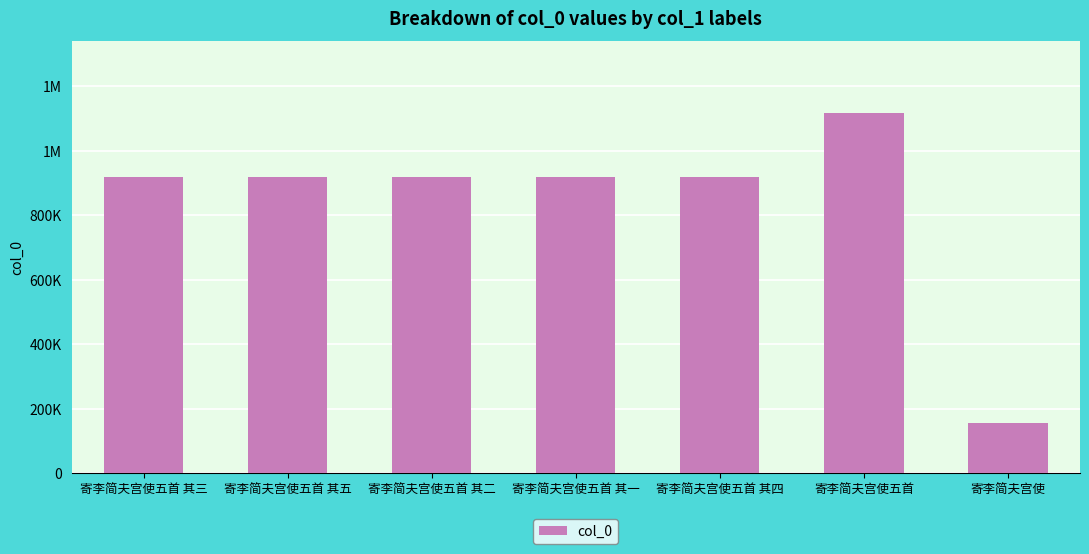

List the labels in order of value, largest first.

寄李简夫宫使五首, 寄李简夫宫使五首 其一, 寄李简夫宫使五首 其二, 寄李简夫宫使五首 其三, 寄李简夫宫使五首 其四, 寄李简夫宫使五首 其五, 寄李简夫宫使